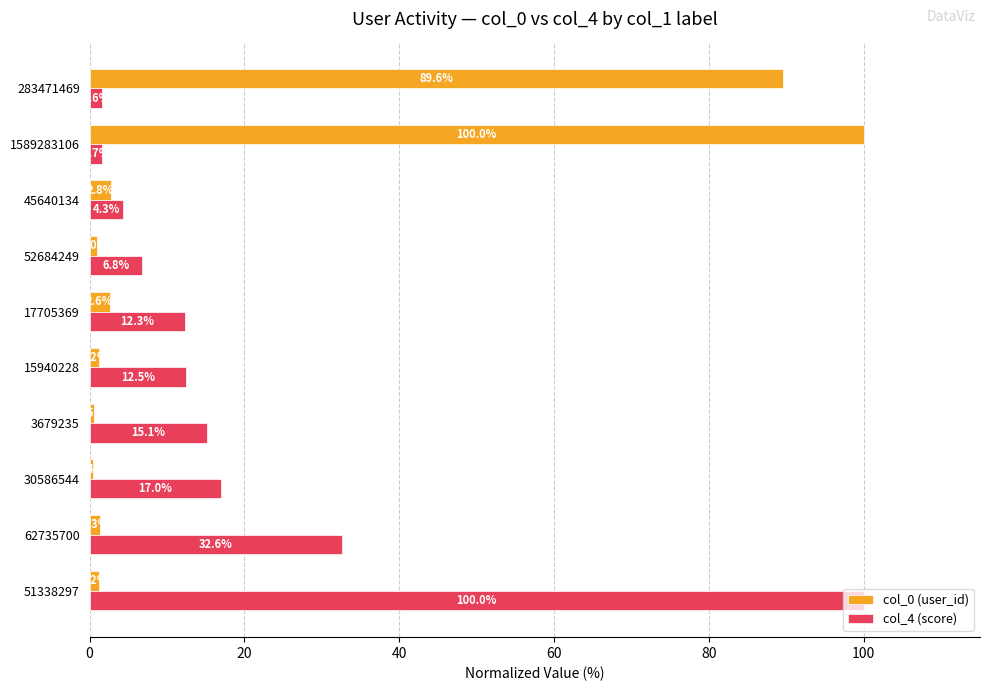

At which label is col_4 (score) closest to 50?

62735700